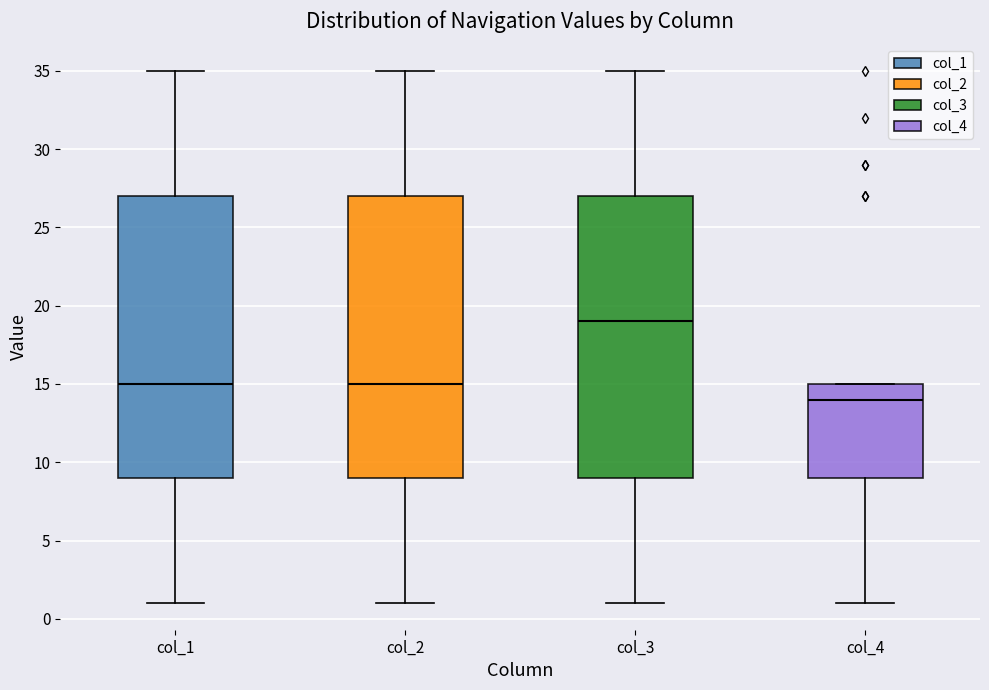

Reading left to right, read every box against the y-axis: the position of its median line, the range the box covers, and the ends of its whiskers. The values are not printed on the chart, so give them approximately, as read against the axis.

col_1: median 15, box 9 to 27, whiskers 1 to 35
col_2: median 15, box 9 to 27, whiskers 1 to 35
col_3: median 19, box 9 to 27, whiskers 1 to 35
col_4: median 14, box 9 to 15, whiskers 1 to 15